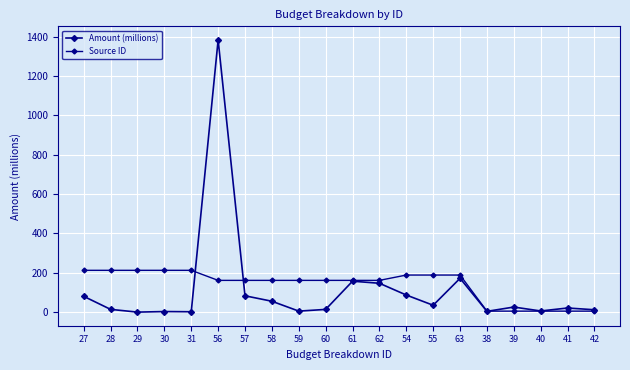

How many values in the Amount (millions) series exceed 25?

10